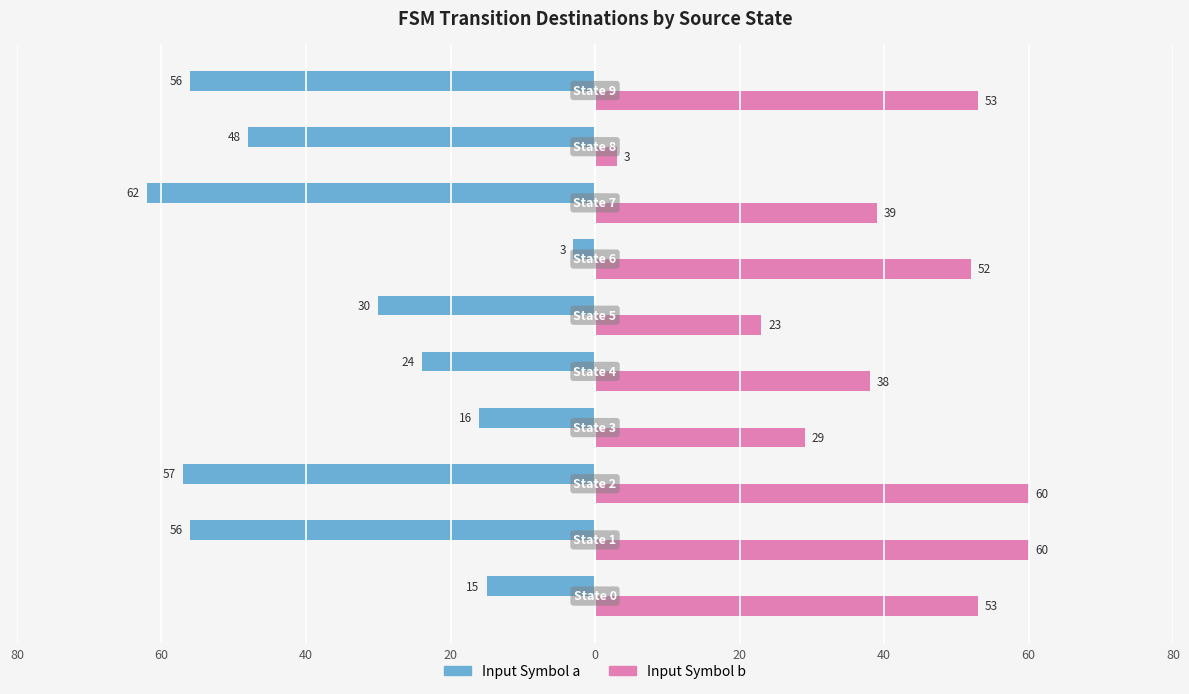

What are all the series names shown in the legend?

Input Symbol a, Input Symbol b